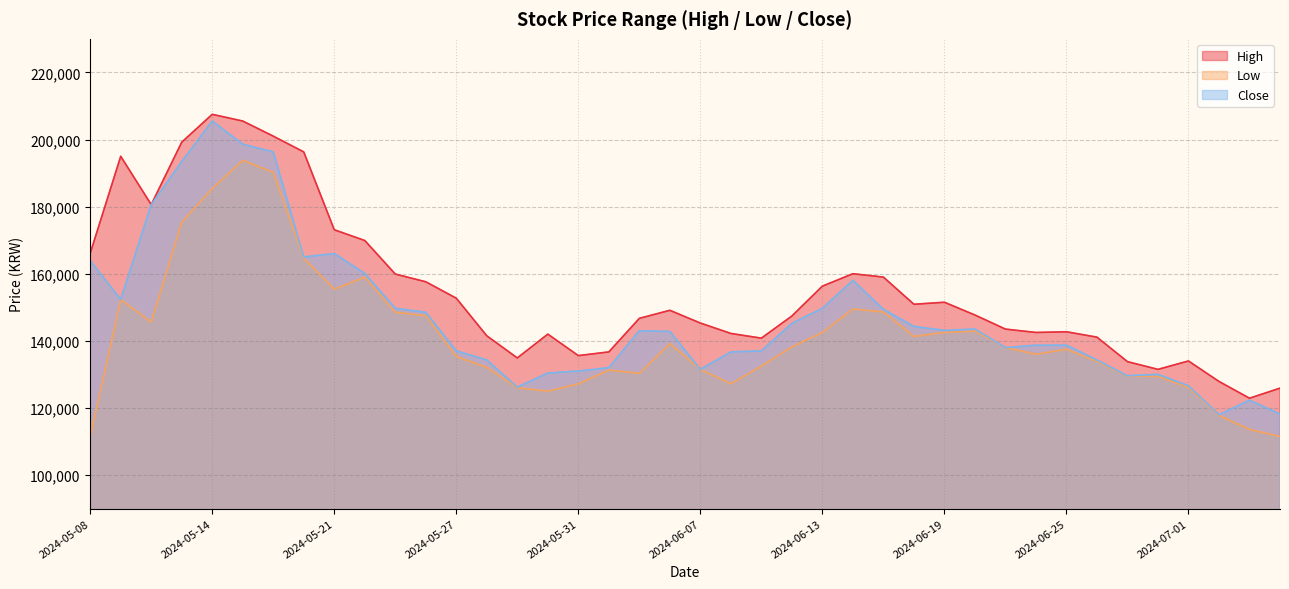

Rank the series at 2024-06-25 from highest to lowest value.

High, Close, Low